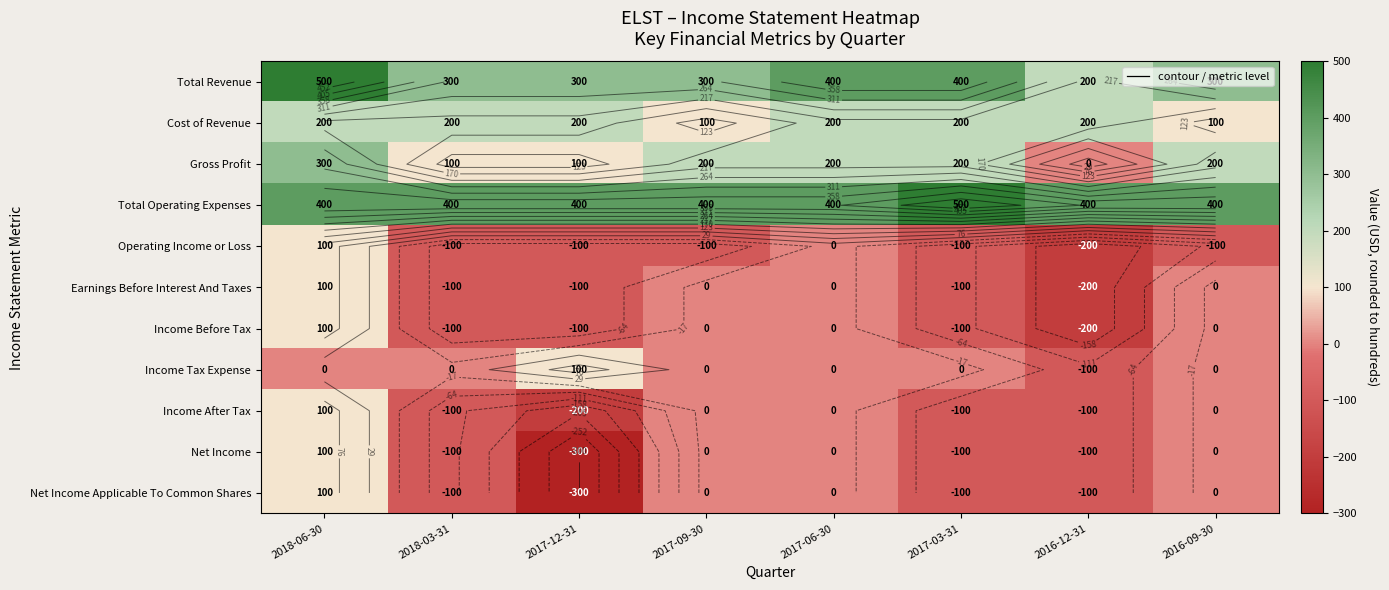

Rank the categories by Gross Profit value from highest to lowest.

2018-06-30, 2017-09-30, 2017-06-30, 2017-03-31, 2016-09-30, 2018-03-31, 2017-12-31, 2016-12-31